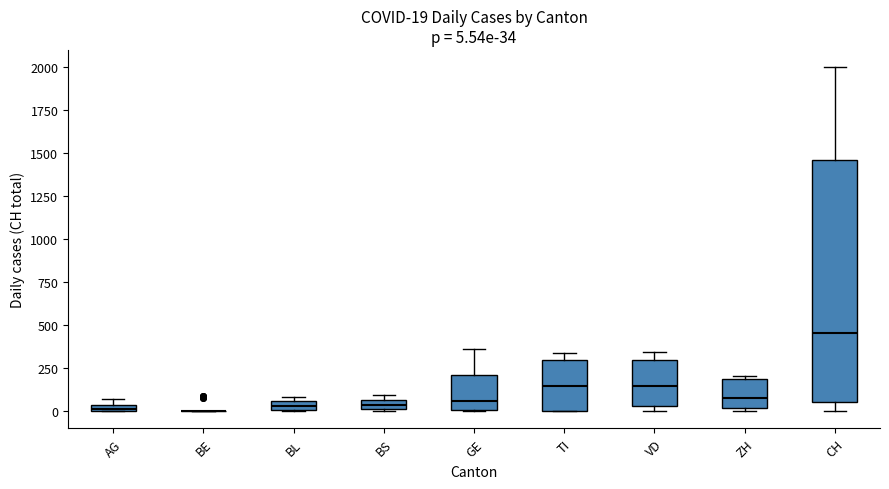

Comparing the boxes themselves (not the whiskers), which one is the tallest?

CH